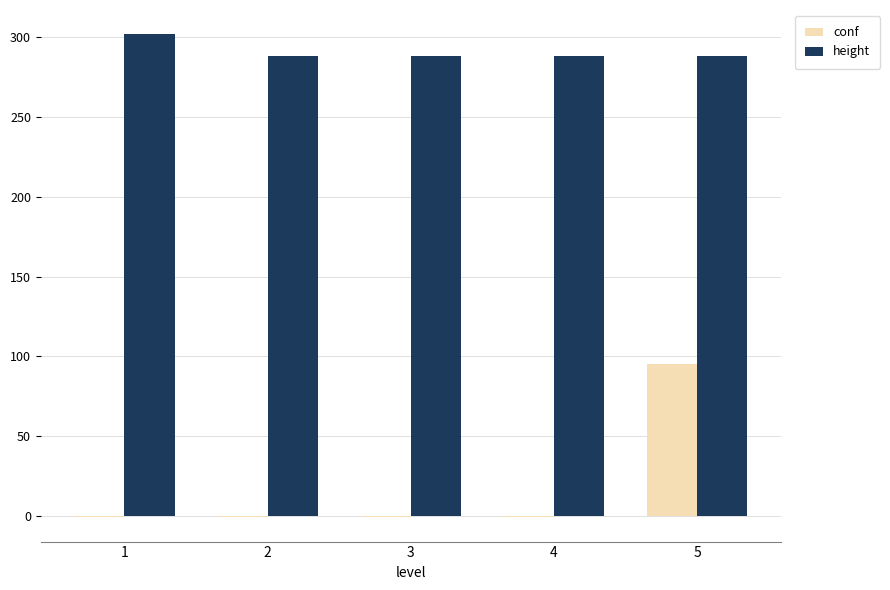

Is it true that height equals 288 at 2?

True